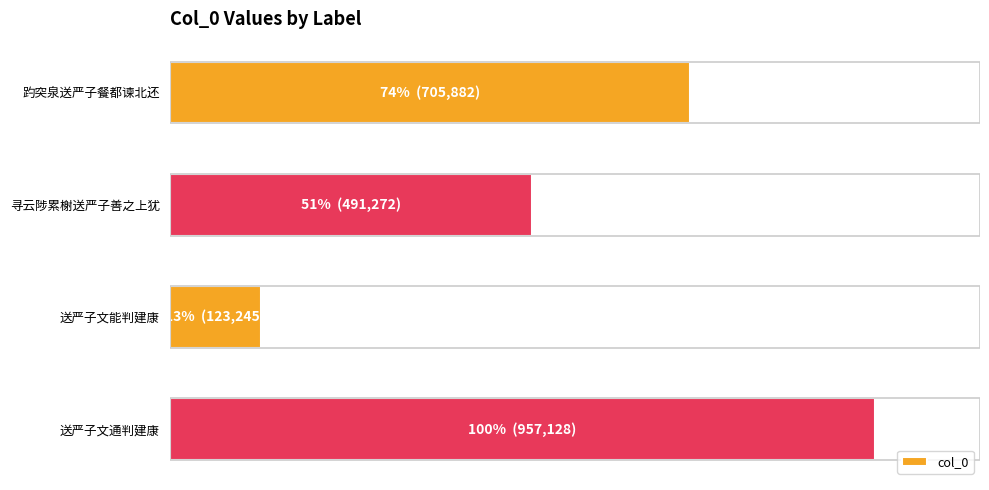

Does the chart contain any negative values?

No